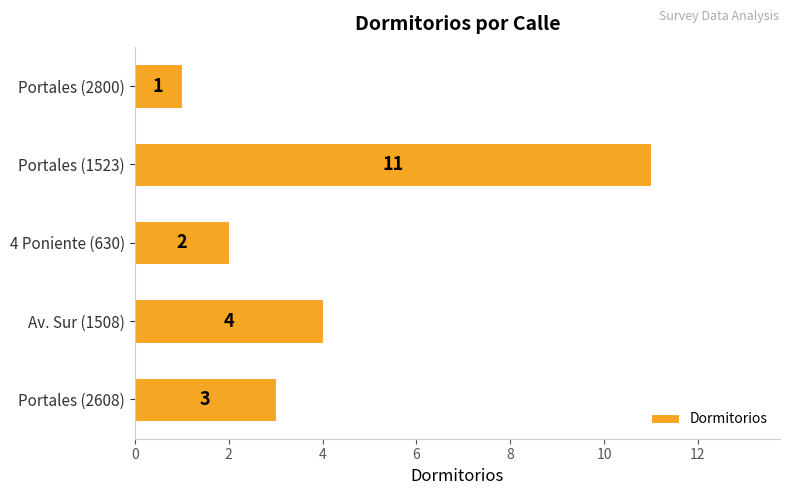

What is the difference between the maximum and minimum values?

10